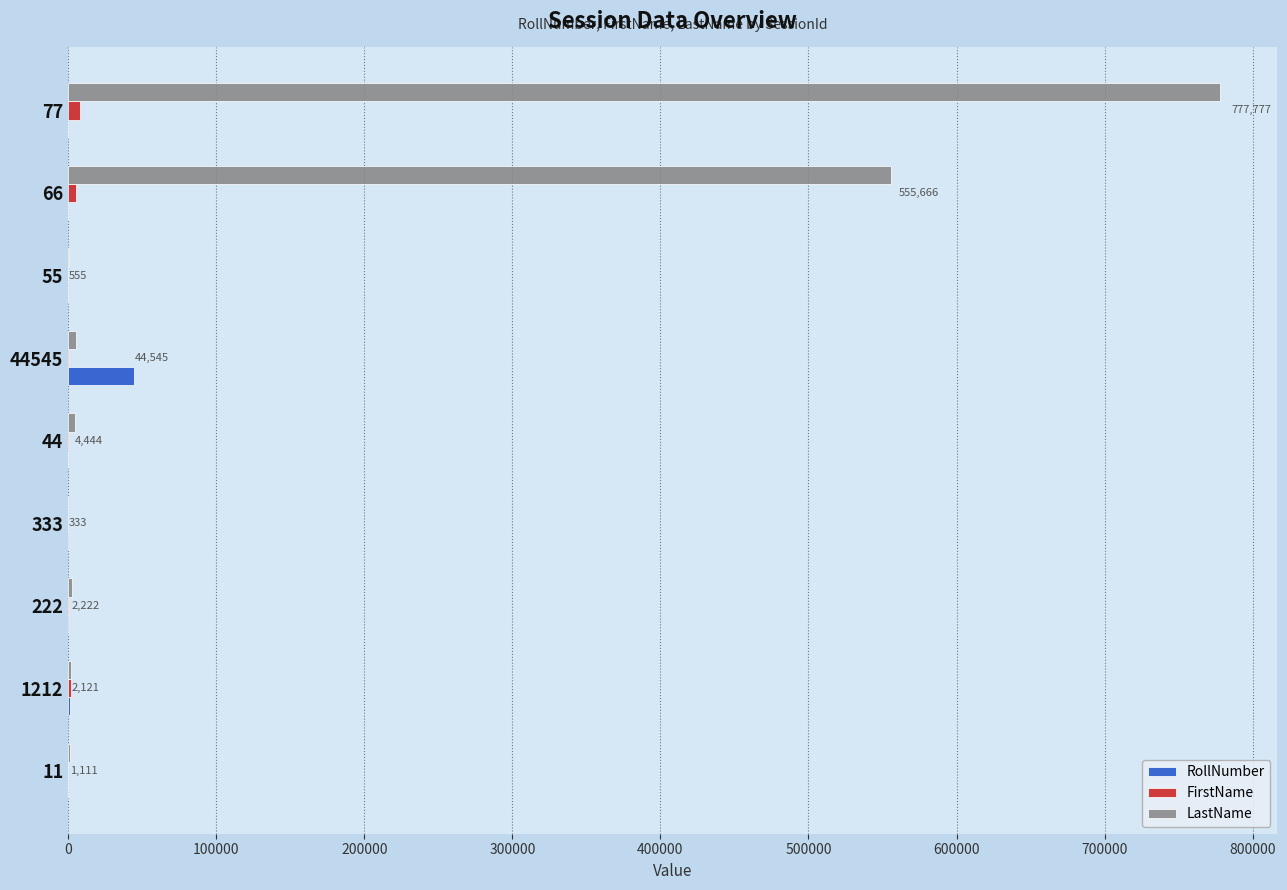

At which category is the sum across all series the highest?

77